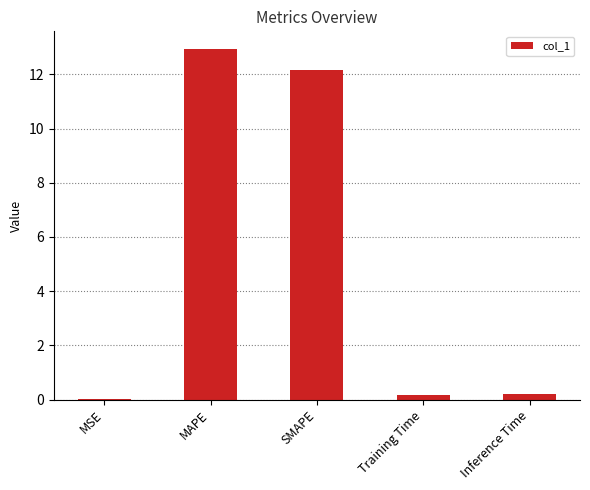

What is the change in value from MSE to SMAPE?

+12.2